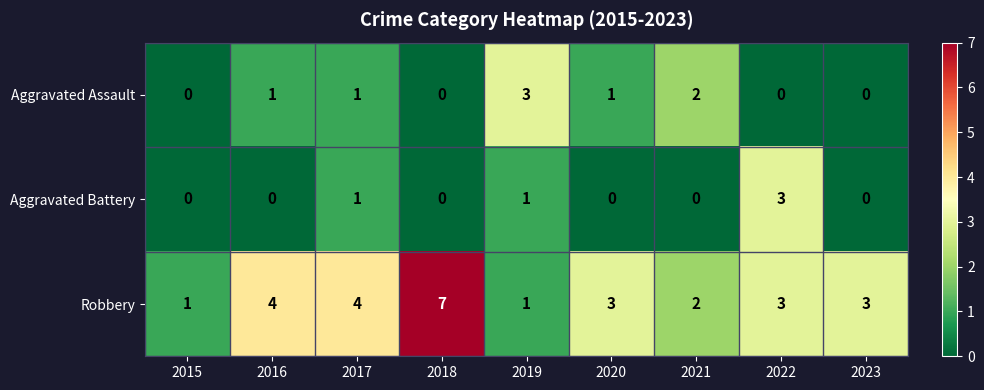

Which category has the highest value across all series?

2018